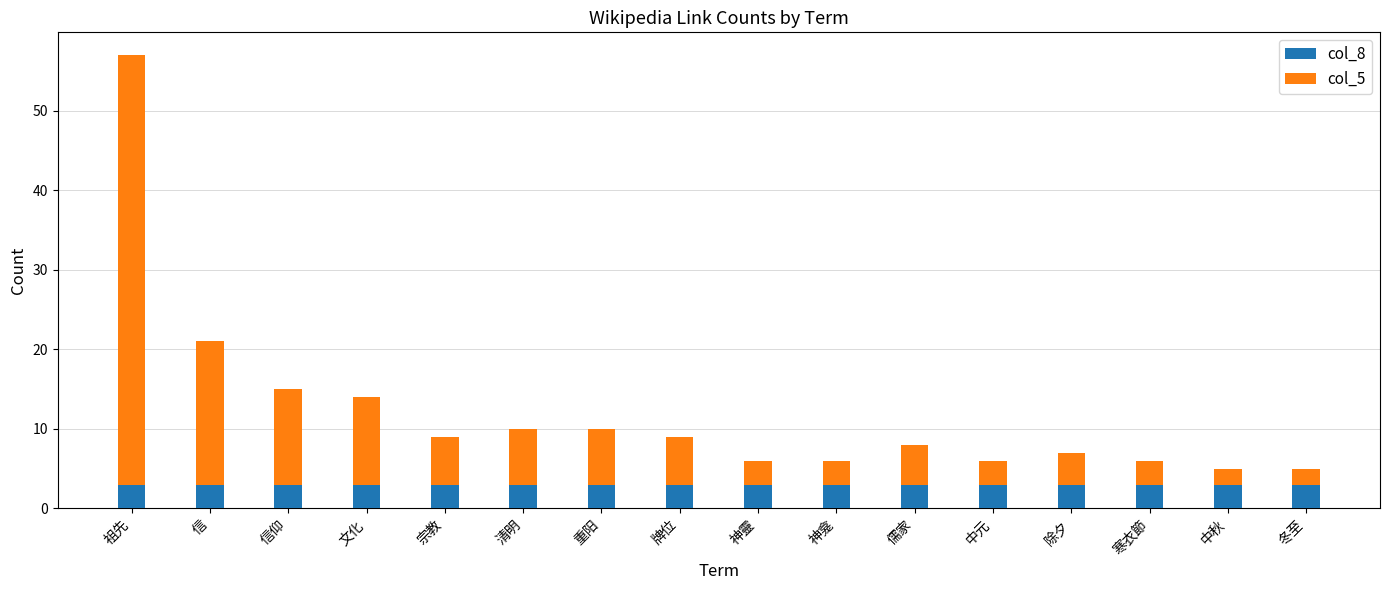

What is the minimum value for col_8?

3